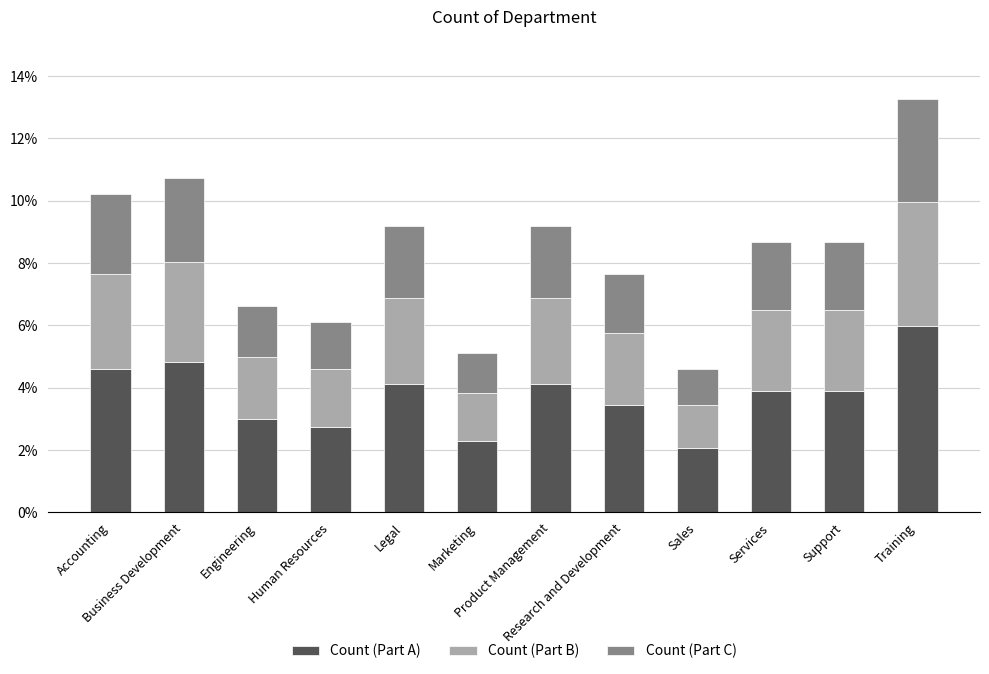

What is the label of the 12th bar from the right?

Accounting